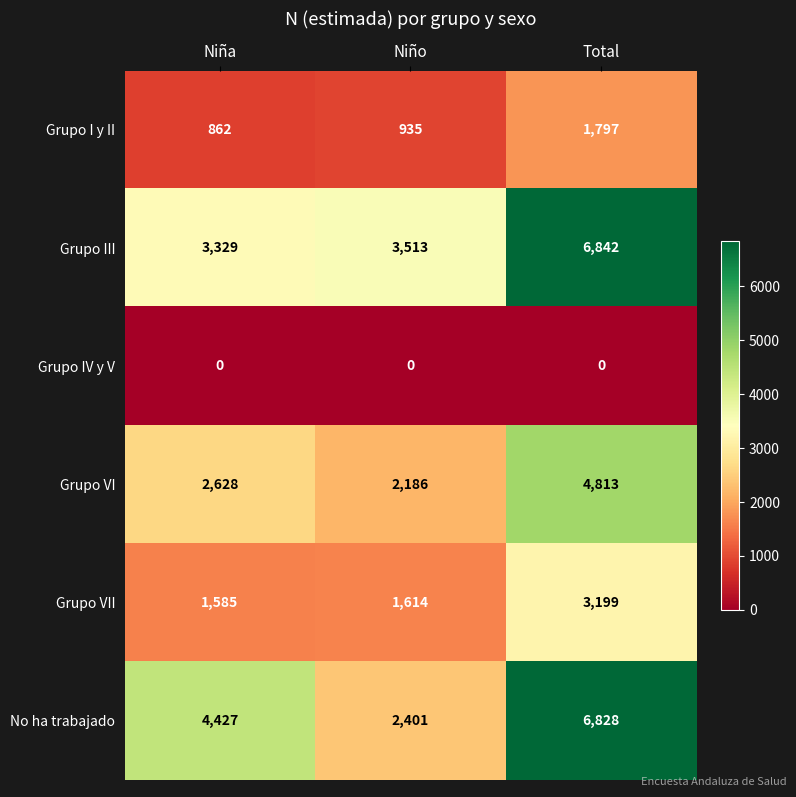

What is the greatest value displayed?

6842